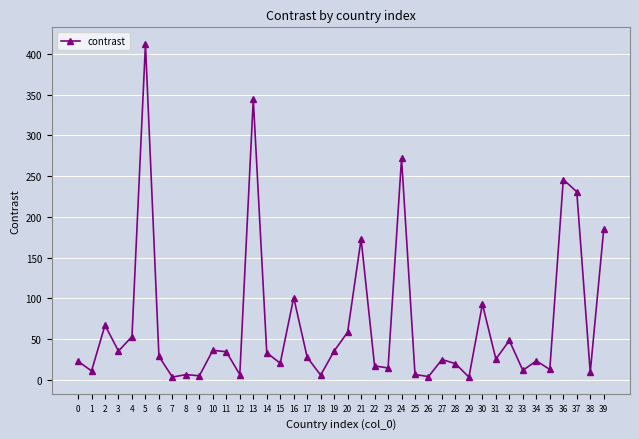

Where is the first local minimum?

1